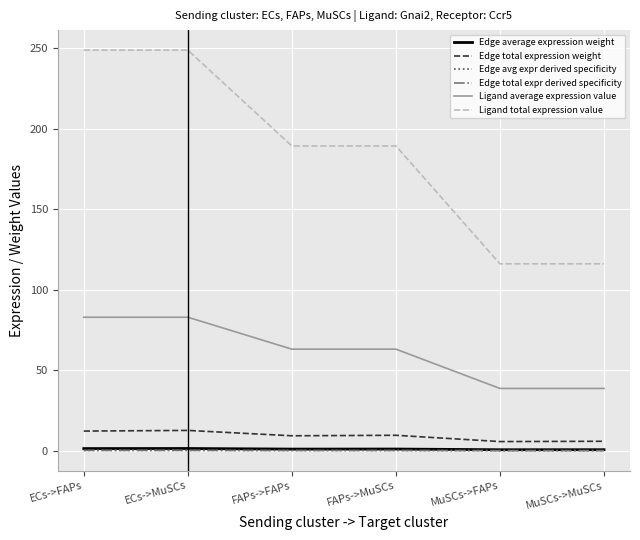

At which category does Edge avg expr derived specificity reach its first local peak?

ECs->MuSCs